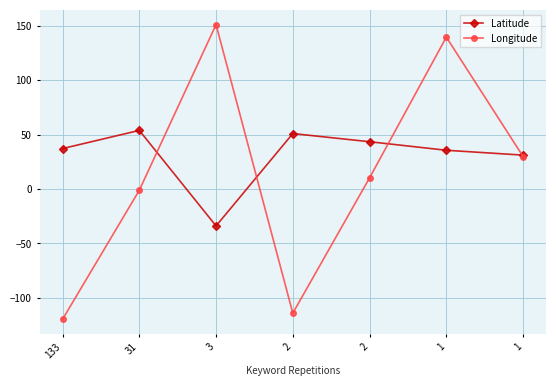

Is it true that Latitude equals 35.7 at 1?

True